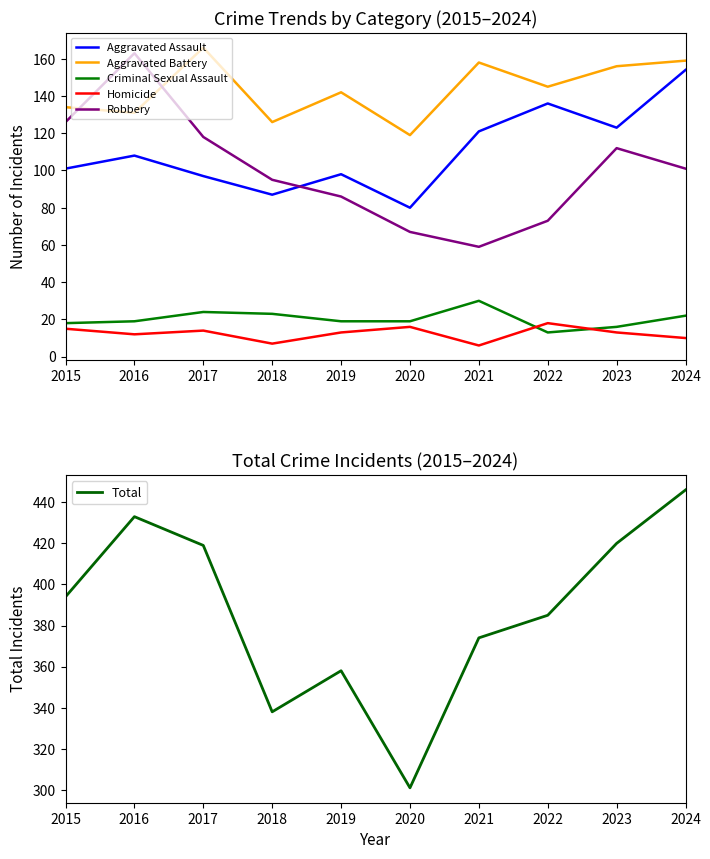

What is the total value across all series at 2022?

770